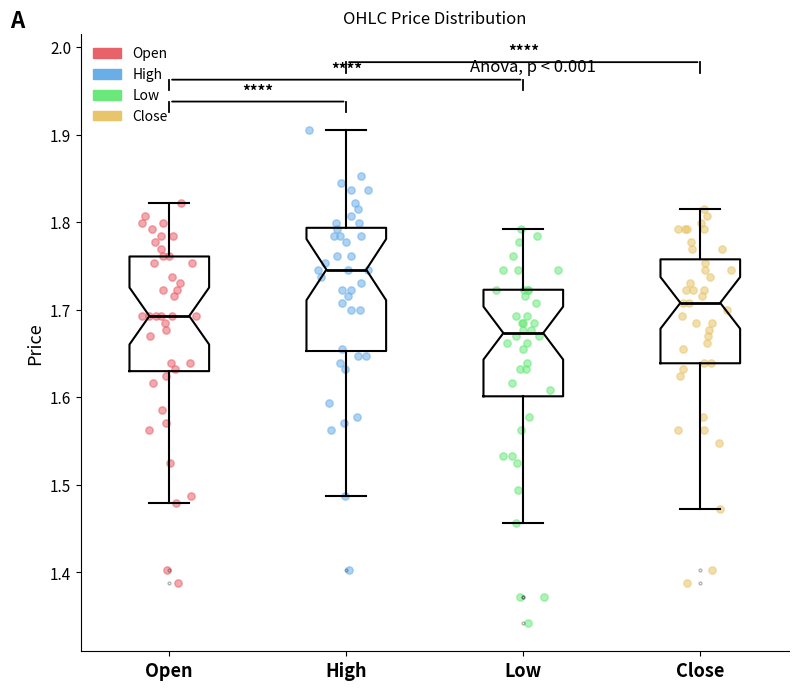

Where does the upper whisker of the box for High end on the y-axis? The values are not printed on the chart, so give them approximately, as read against the axis.

1.91